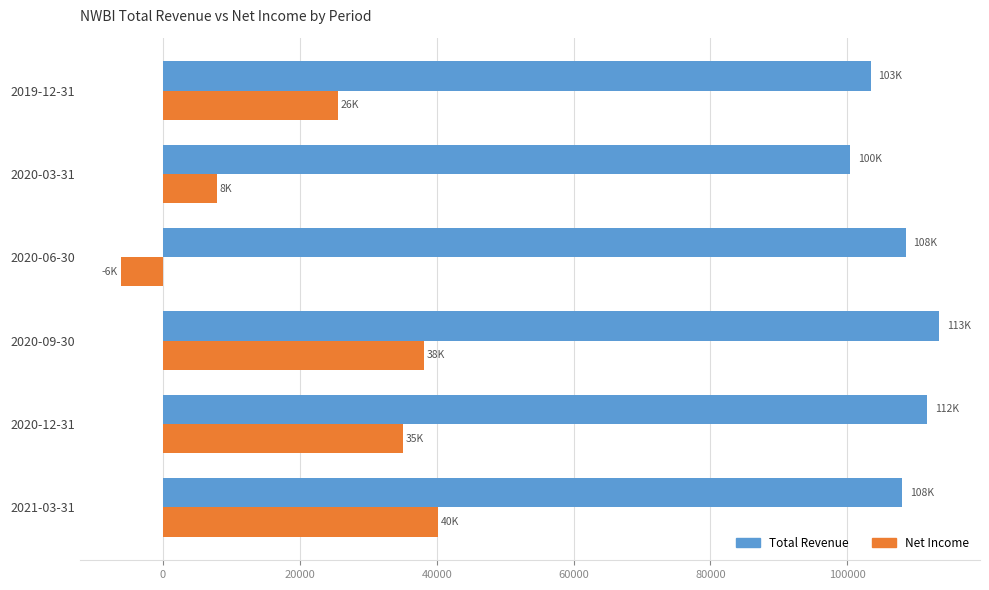

What is the minimum value shown in the chart?

-6200